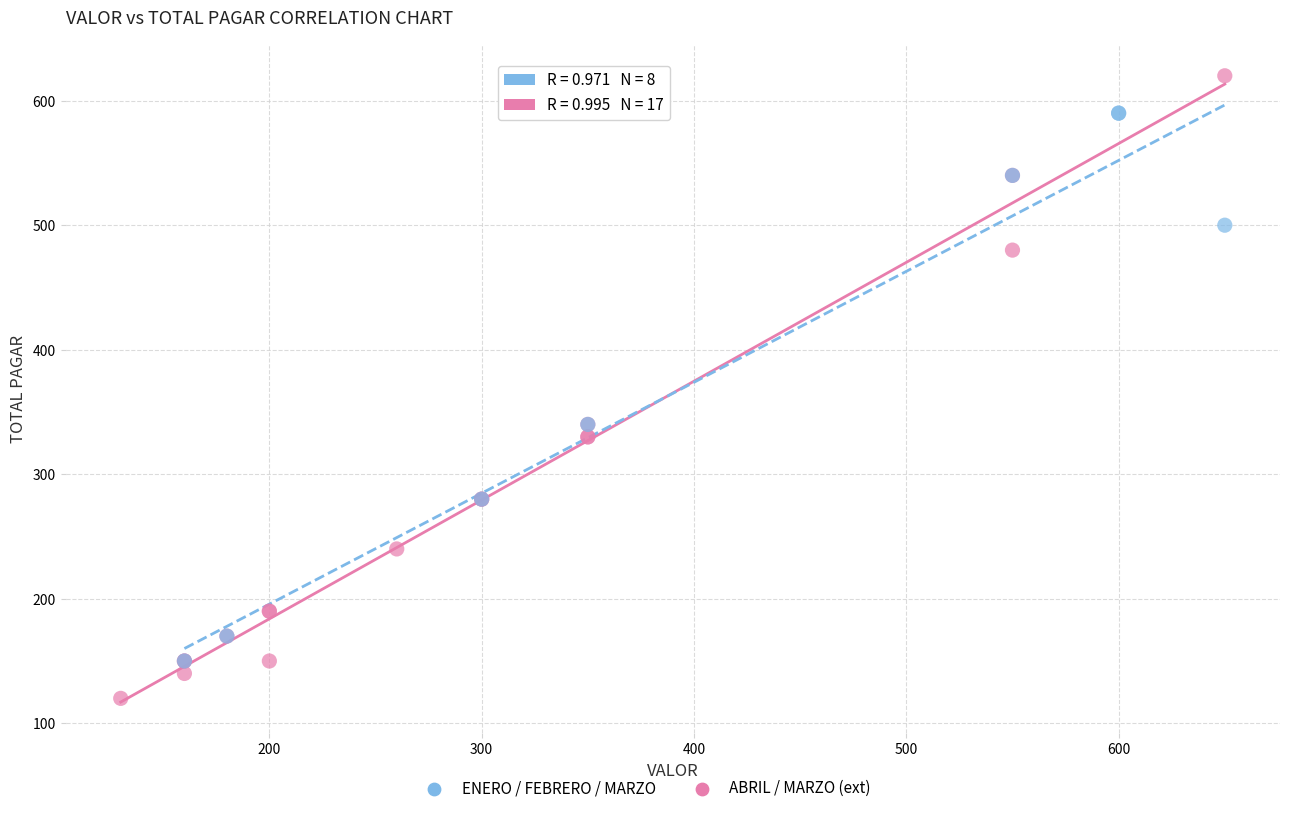

Which series has the largest Y range (max minus min)?

ABRIL / MARZO (ext)